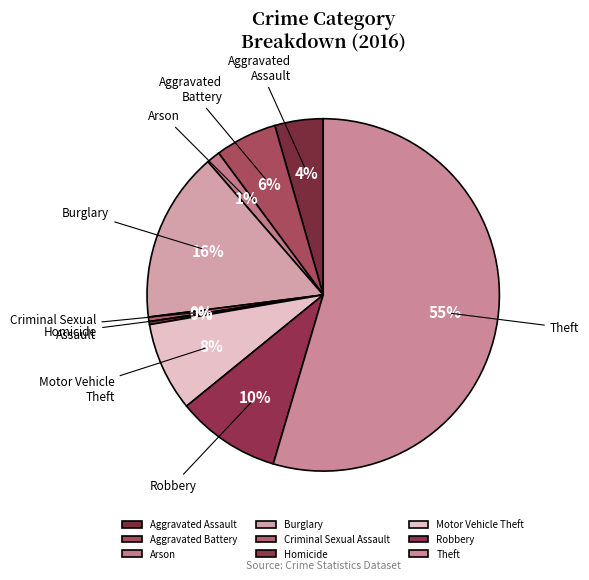

Between Theft and Arson, which is larger?

Theft